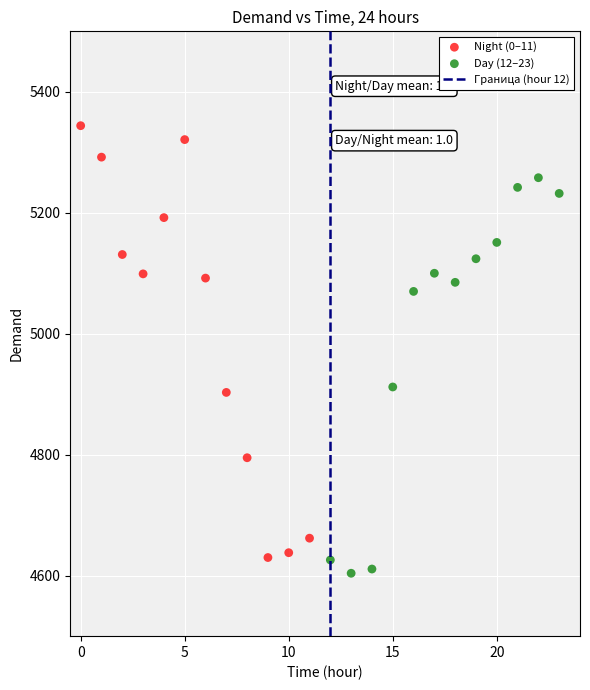

Which series contains the lowest Y value?

Day (12–23)